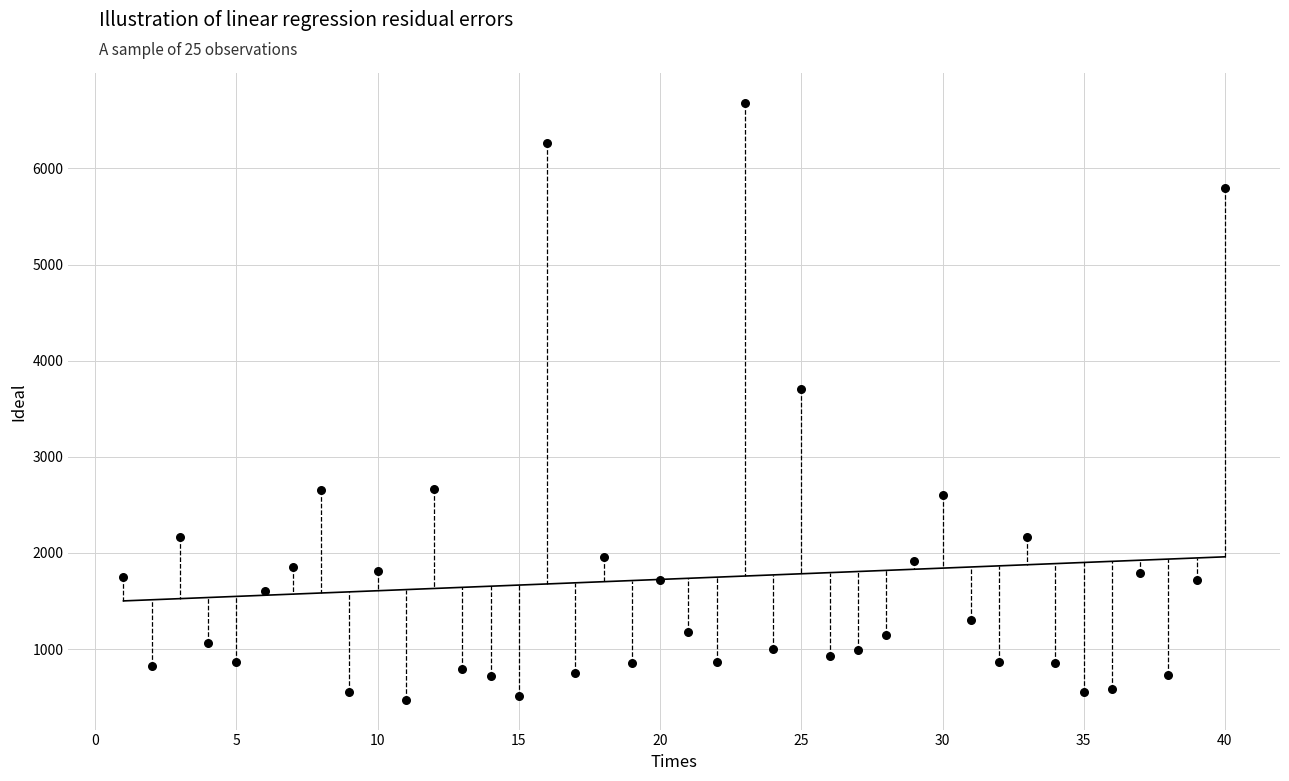

What Y value in the scatter plot is closest to 3578?

3710